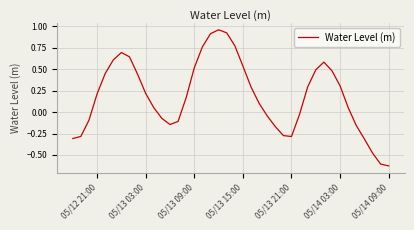

How many lines are shown in the chart?

1